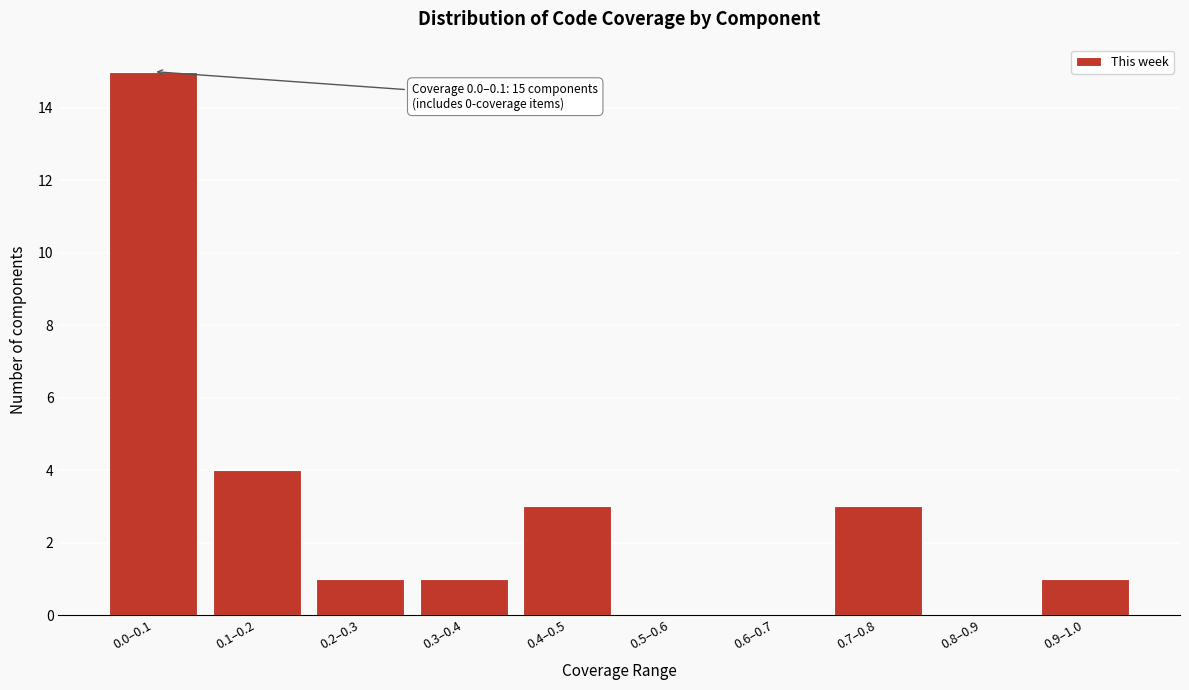

Reading left to right, what are all the values shown in this chart?

0.0–0.1=15	0.1–0.2=4	0.2–0.3=1	0.3–0.4=1	0.4–0.5=3	0.5–0.6=0	0.6–0.7=0	0.7–0.8=3	0.8–0.9=0	0.9–1.0=1